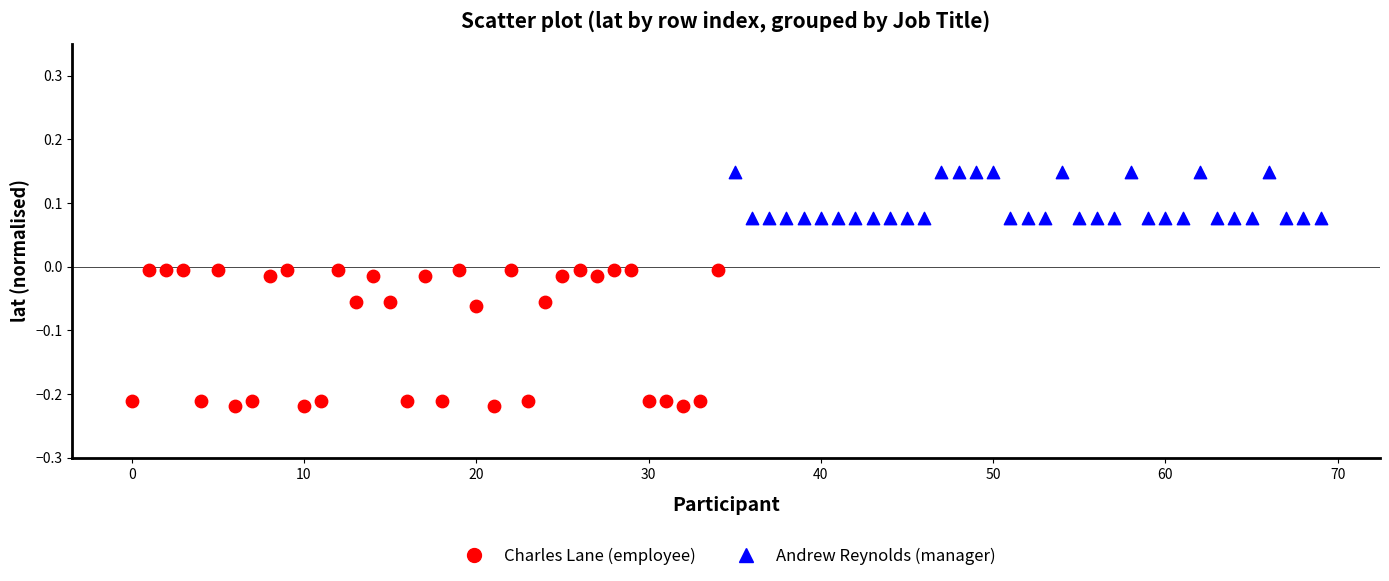

What are all the series names shown in the legend?

Charles Lane (employee), Andrew Reynolds (manager)